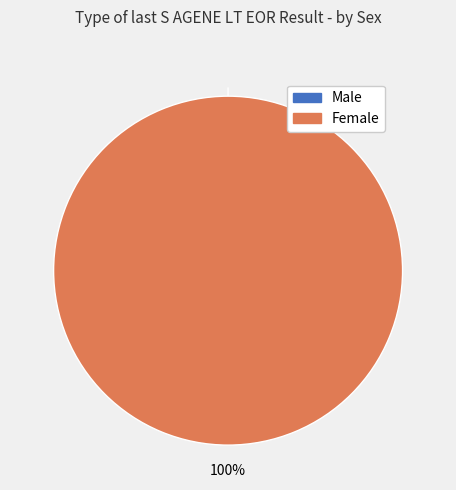

Between Female and Male, which is larger?

Female